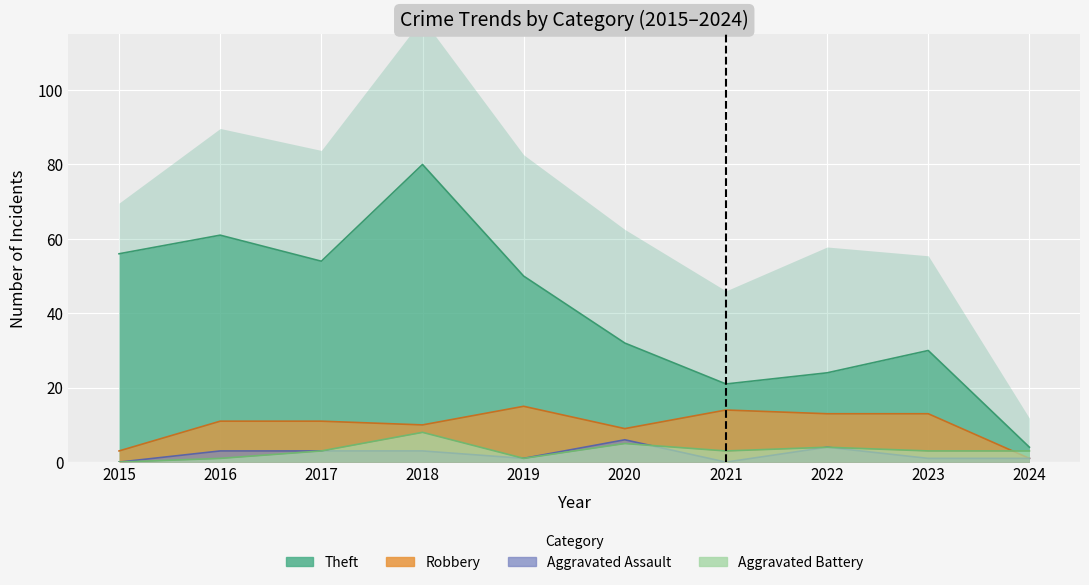

What is the difference between the maximum and minimum values in the Robbery series?

14